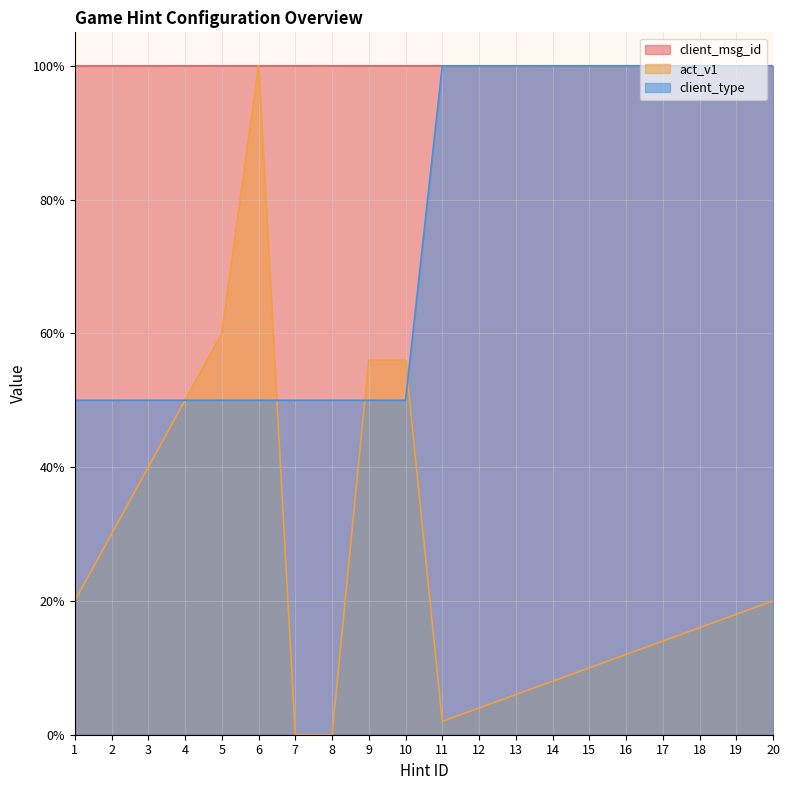

List the series in order of their peak value, highest first.

client_msg_id, act_v1, client_type